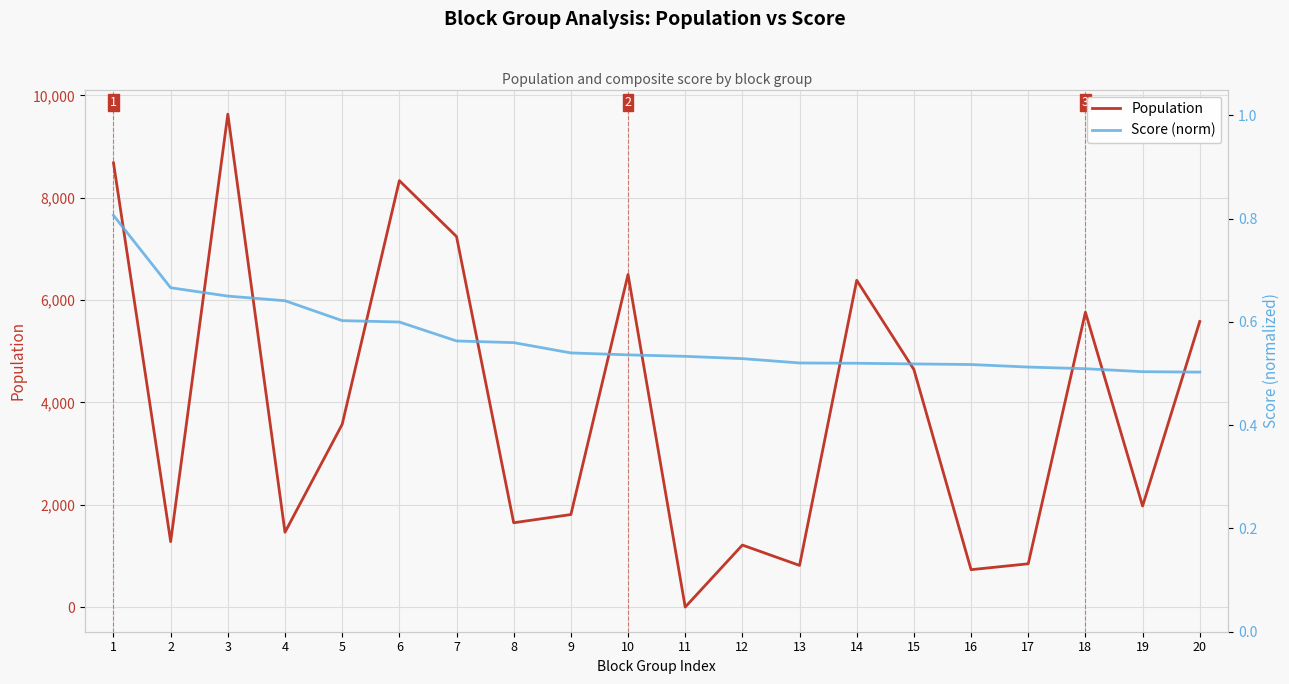

At which category does the chart reach its minimum across all series?

11